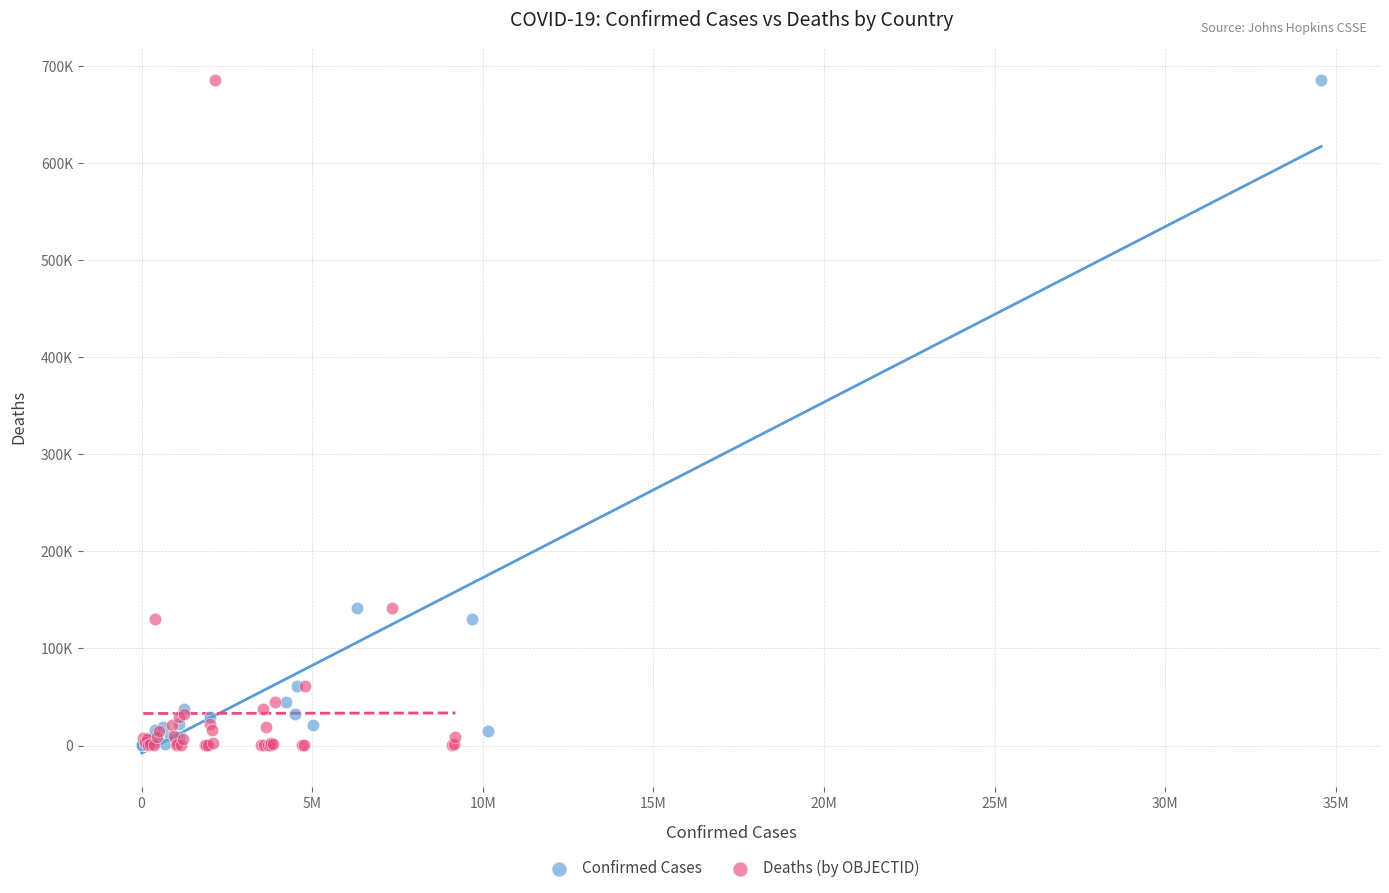

What are all the series names shown in the legend?

Confirmed Cases, Deaths (by OBJECTID)